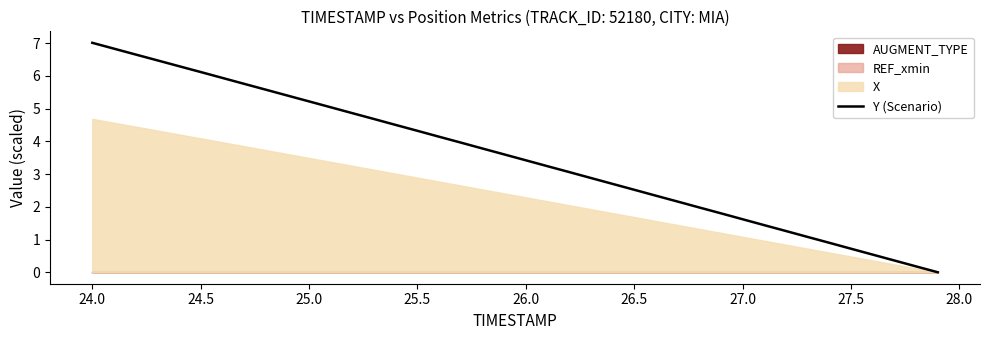

The Y (Scenario) series shows 0.6 at 27.0. True or false?

False